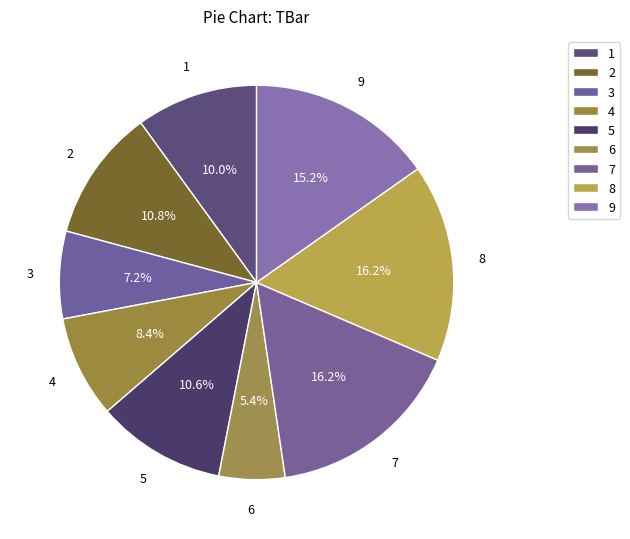

Is it true that 1 is 2% of the pie?

False